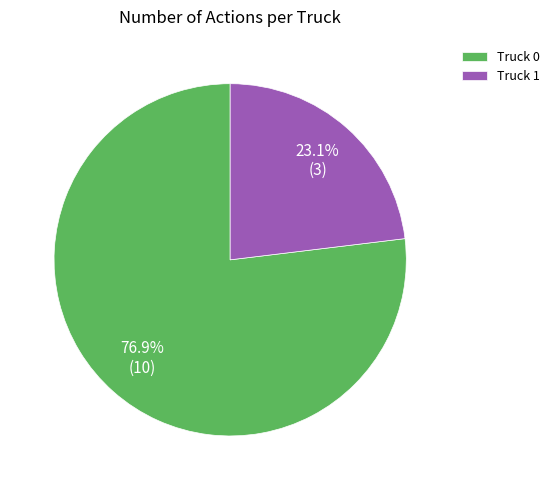

Which category has the biggest portion of the pie?

Truck 0